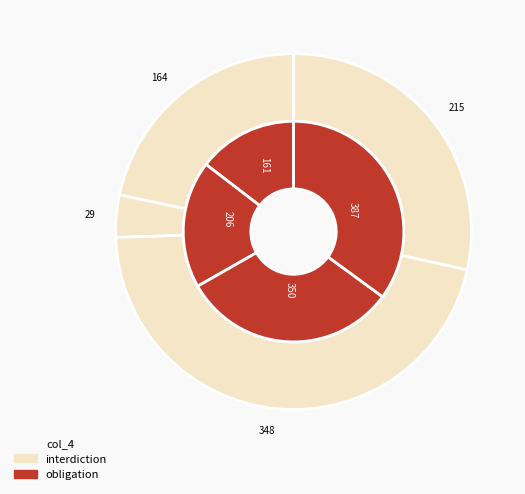

To the nearest percent, what is the difference between the largest and smallest slice percentages?

20%